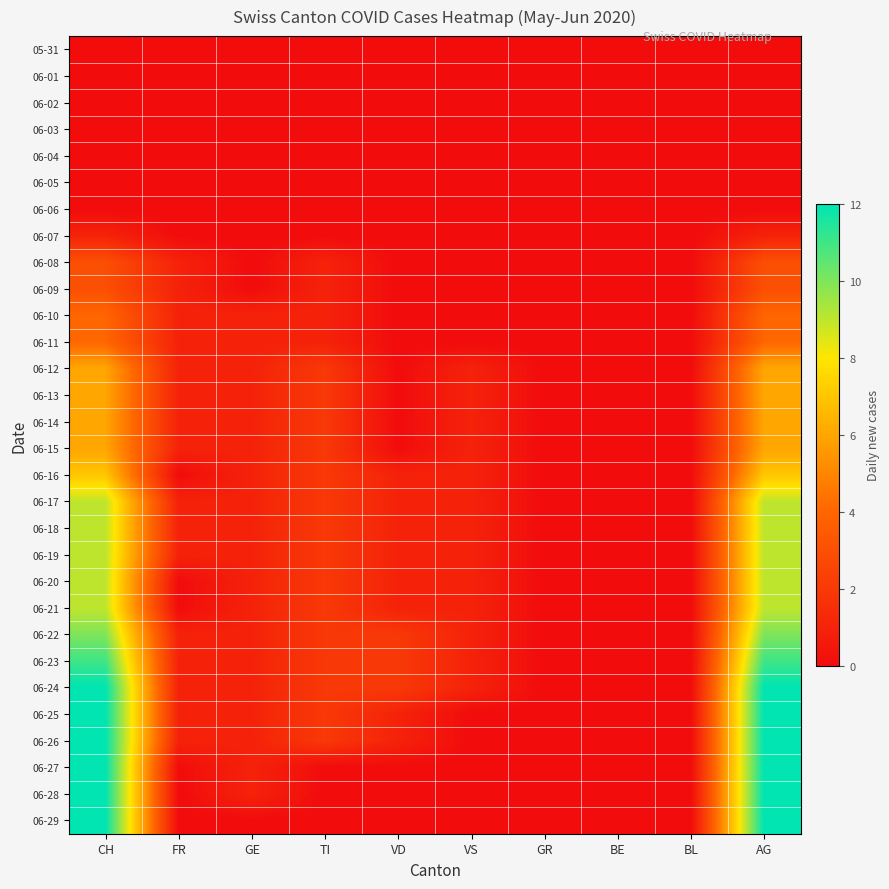

Rank the series at VD from highest to lowest value.

06-22, 06-23, 06-24, 06-16, 06-17, 06-18, 06-19, 06-20, 06-21, 06-25, 06-26, 05-31, 06-01, 06-02, 06-03, 06-04, 06-05, 06-06, 06-07, 06-08, 06-09, 06-10, 06-11, 06-12, 06-13, 06-14, 06-15, 06-27, 06-28, 06-29